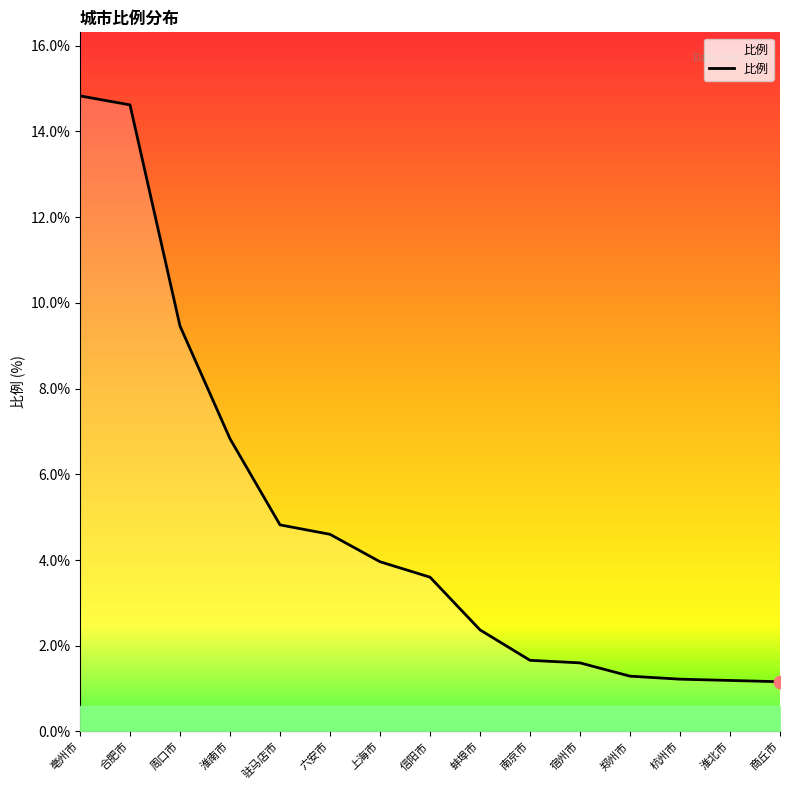

What is the ratio of the value at 六安市 to the value at 淮南市?

0.7